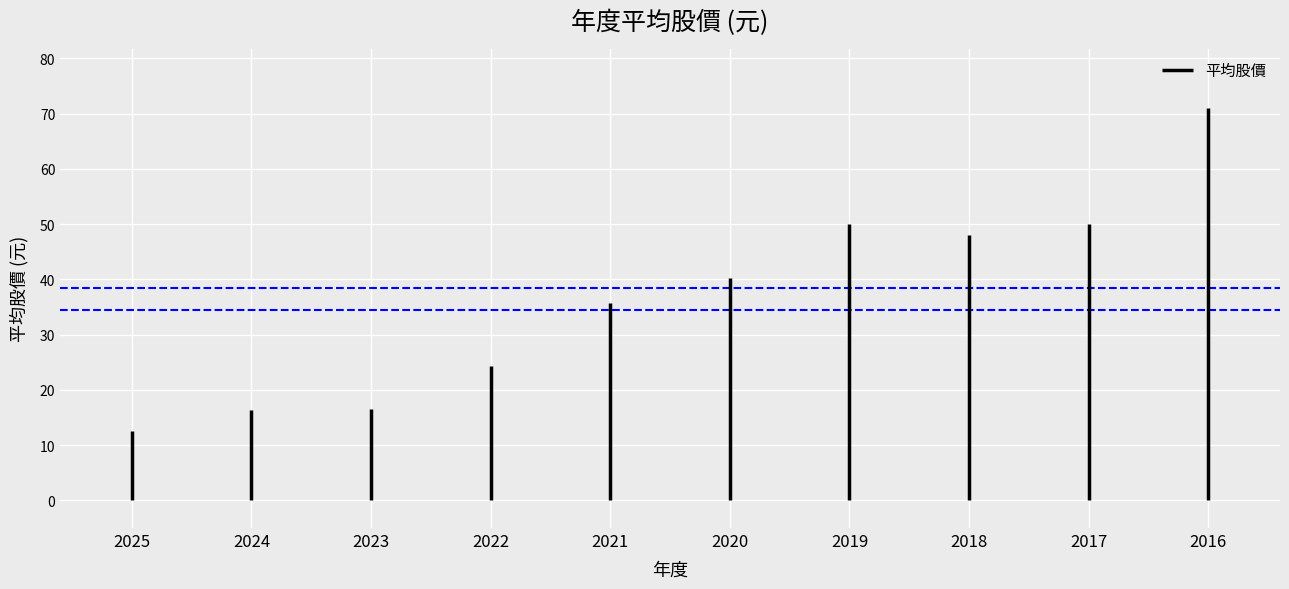

The chart shows a value of 48.1 at 2018. True or false?

True